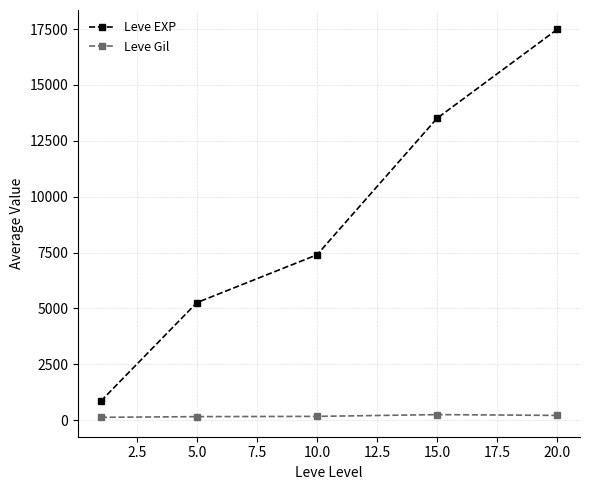

What is the difference between the maximum and minimum values in the Leve Gil series?

121.7